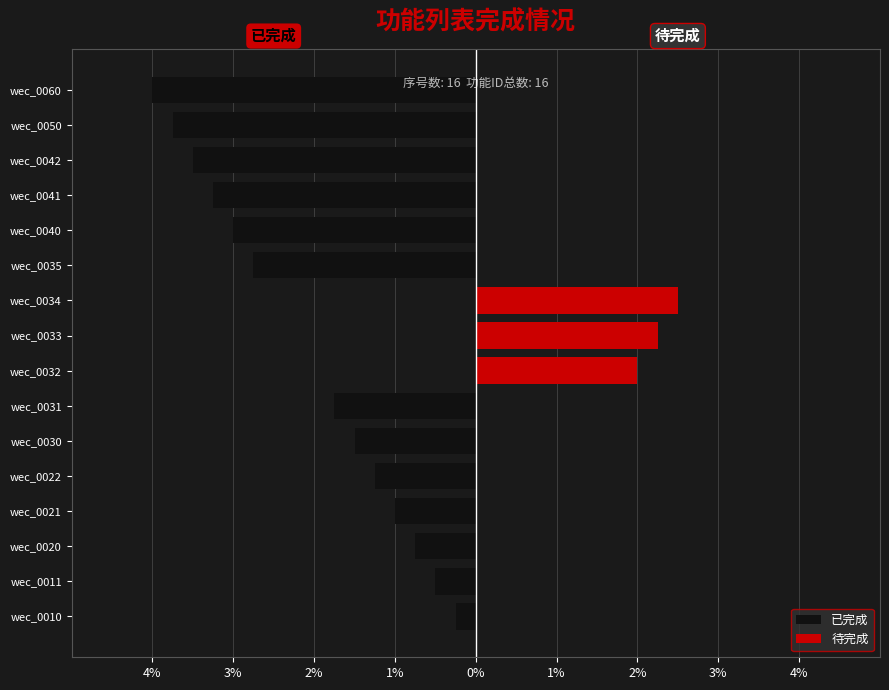

What is the greatest value displayed?

2.5